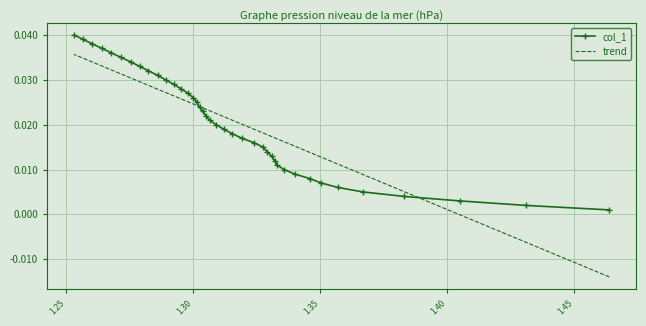

At how many categories does at least one series exceed 0?

40